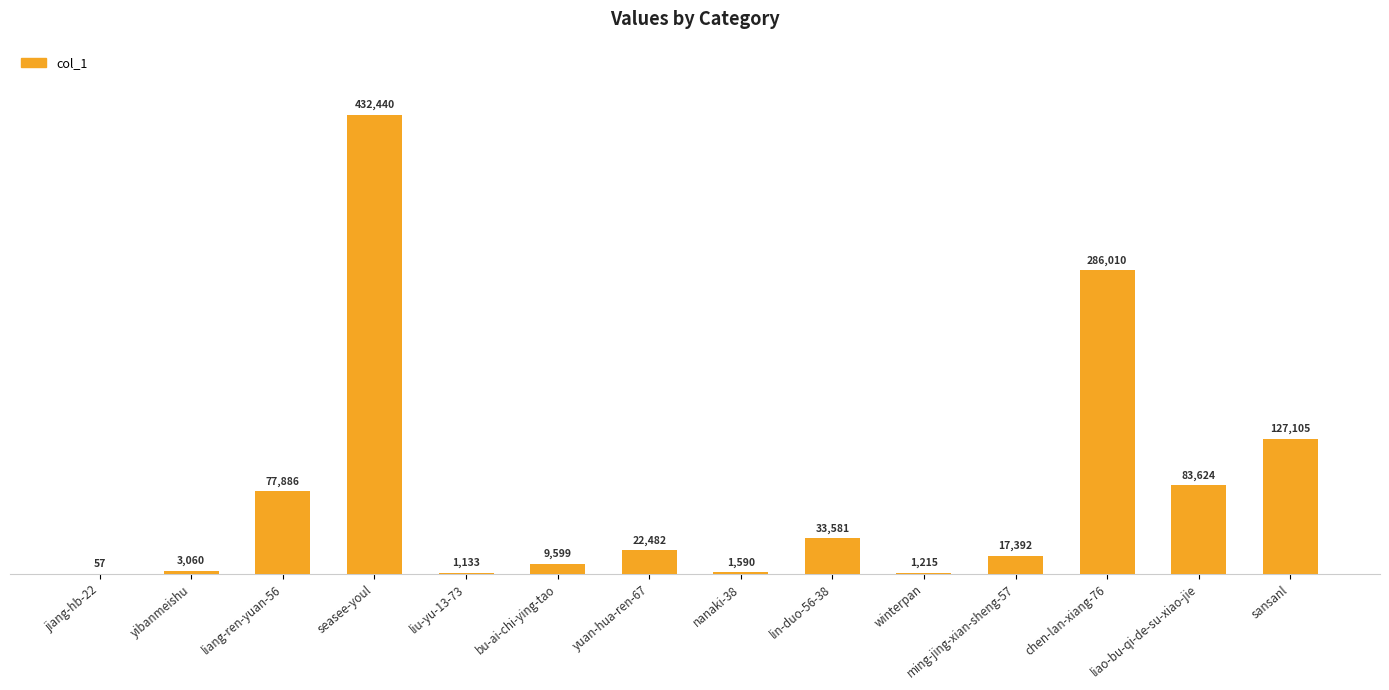

What is the greatest value displayed?

432440